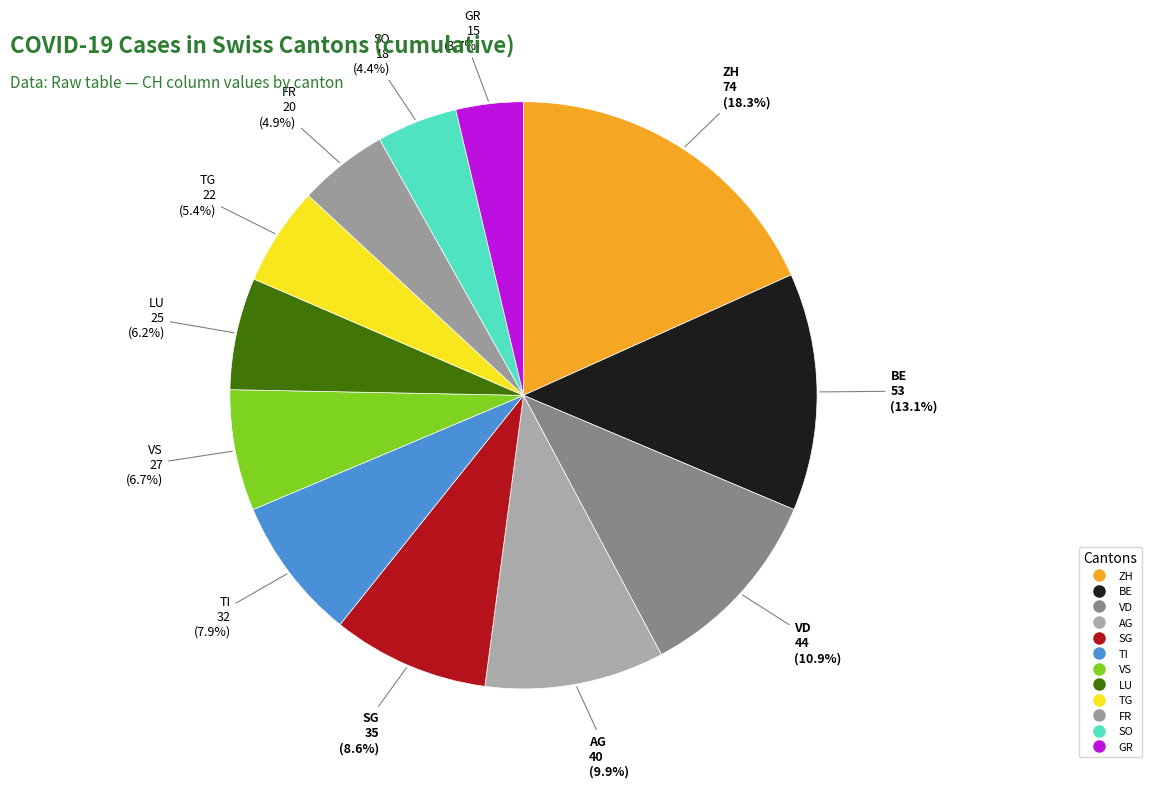

What is the ratio of the value at GR to the value at VS?

0.6